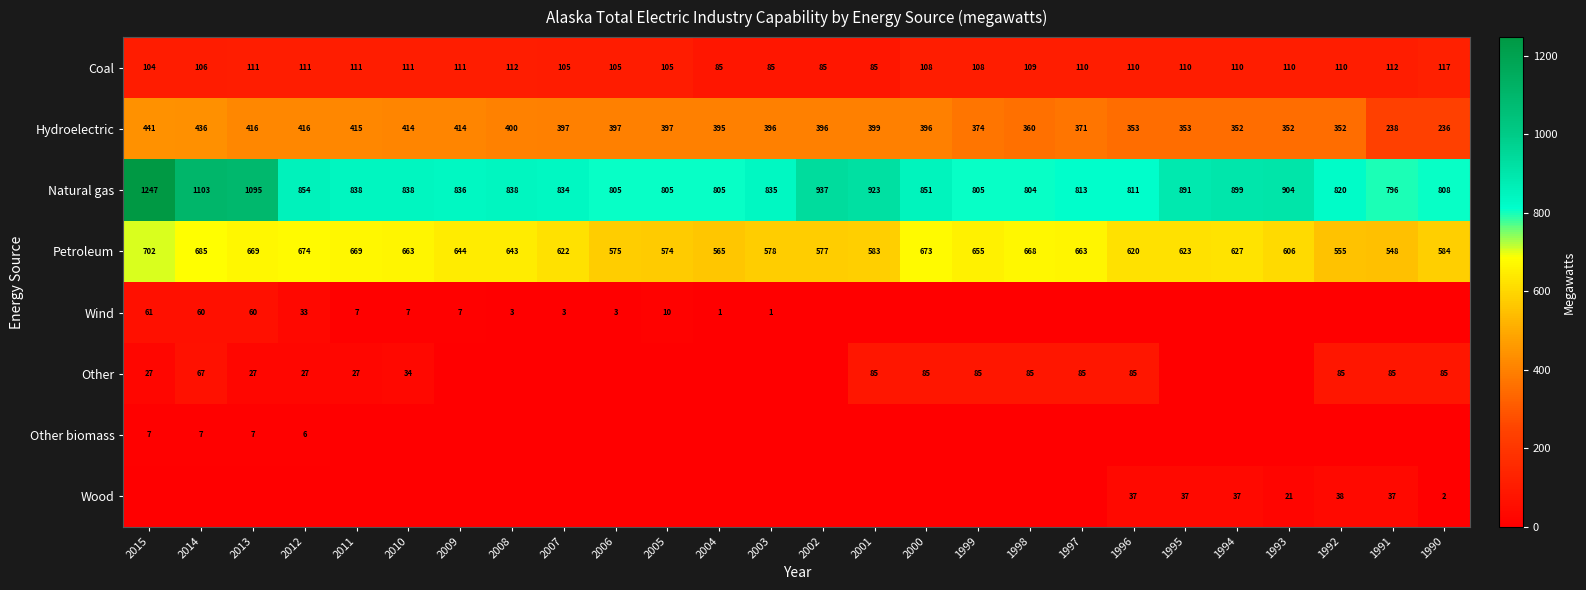

What is the spread (max minus min) of values at 1995?

891